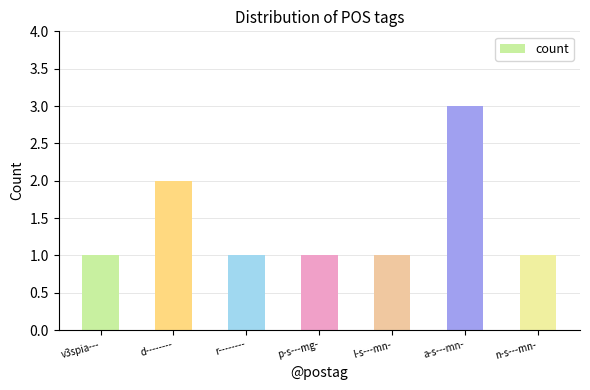

True or false: the data shows 0 at p-s---mg-.

False